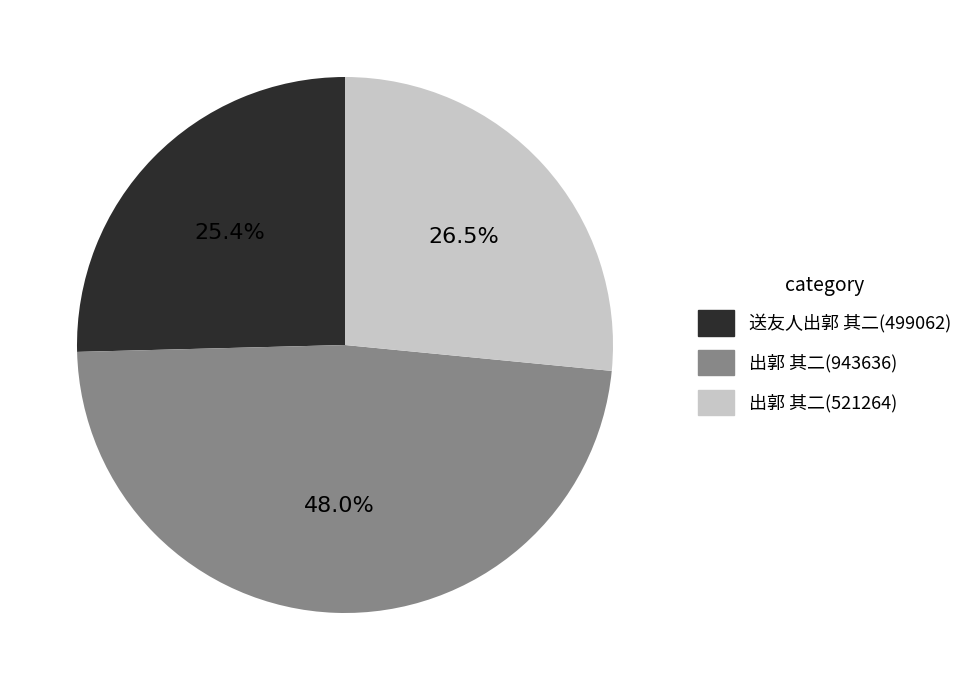

Does any single category account for the majority?

No